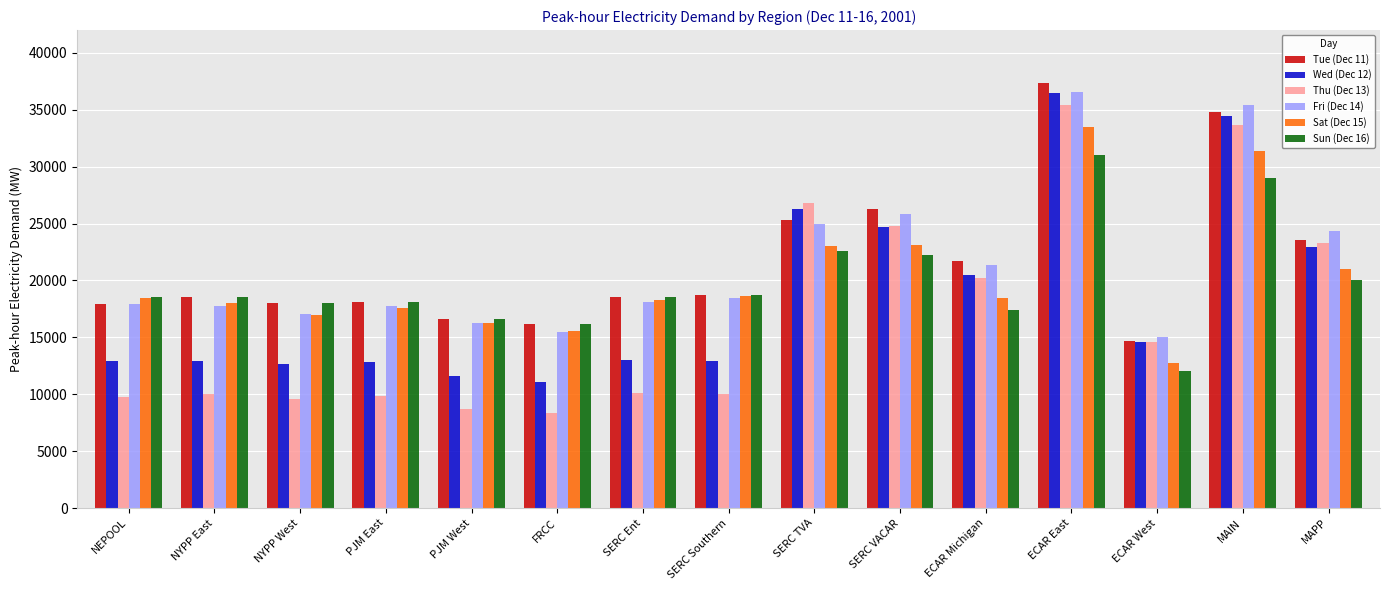

What is the difference between the maximum and minimum values in the Sat (Dec 15) series?

20700.6